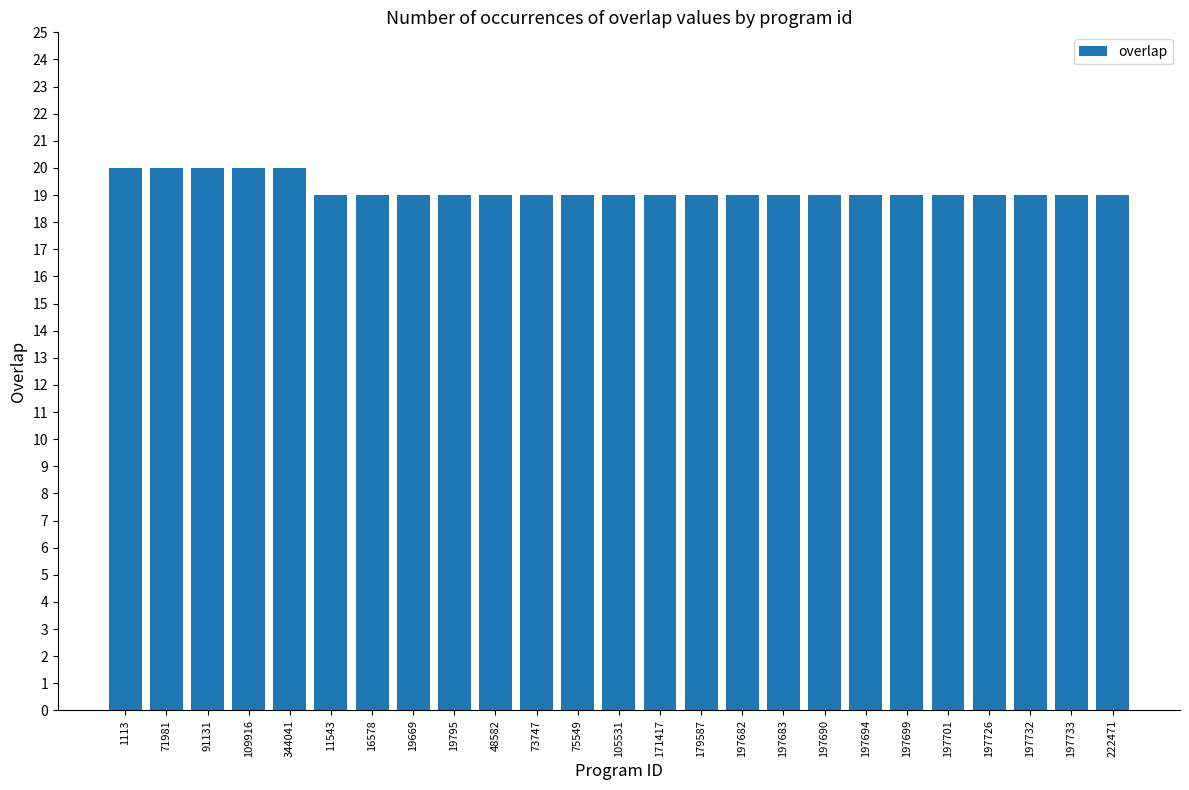

What is the label of the 4th bar from the left?

109916